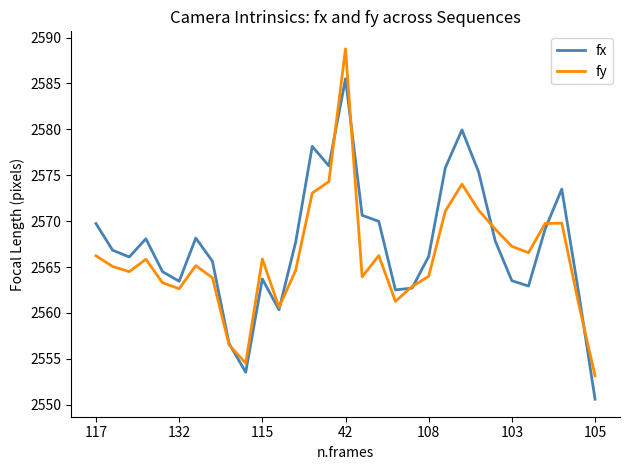

What are all the series names shown in the legend?

fx, fy